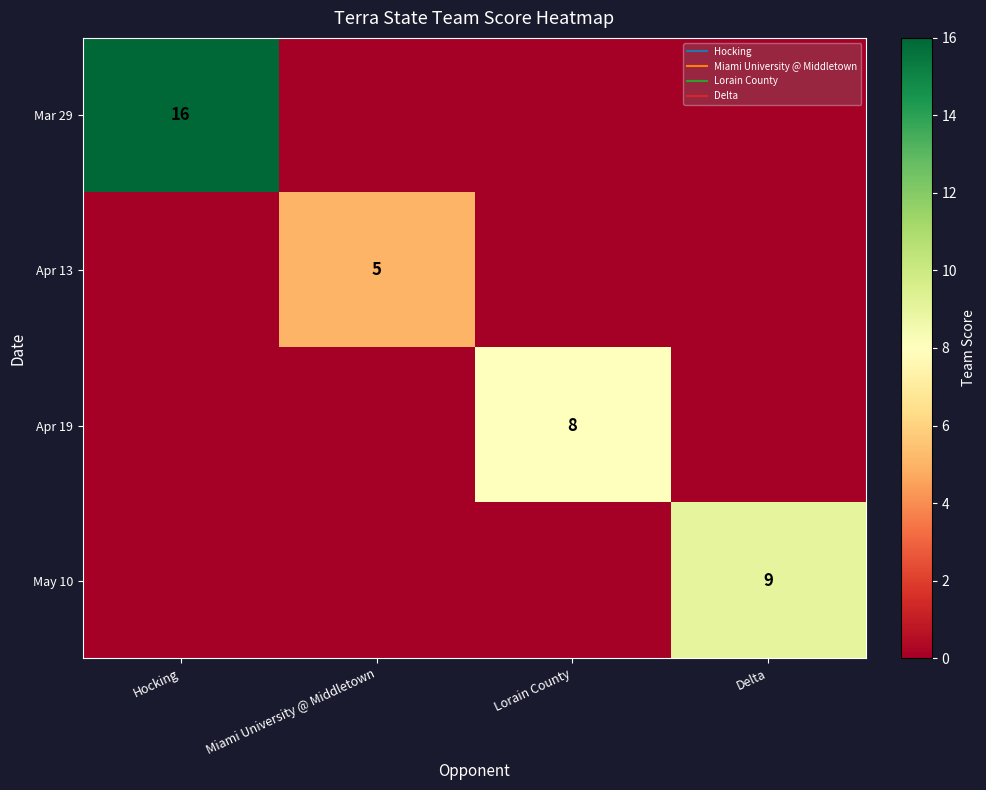

Is it true that Apr 19 equals 0 at Hocking?

True